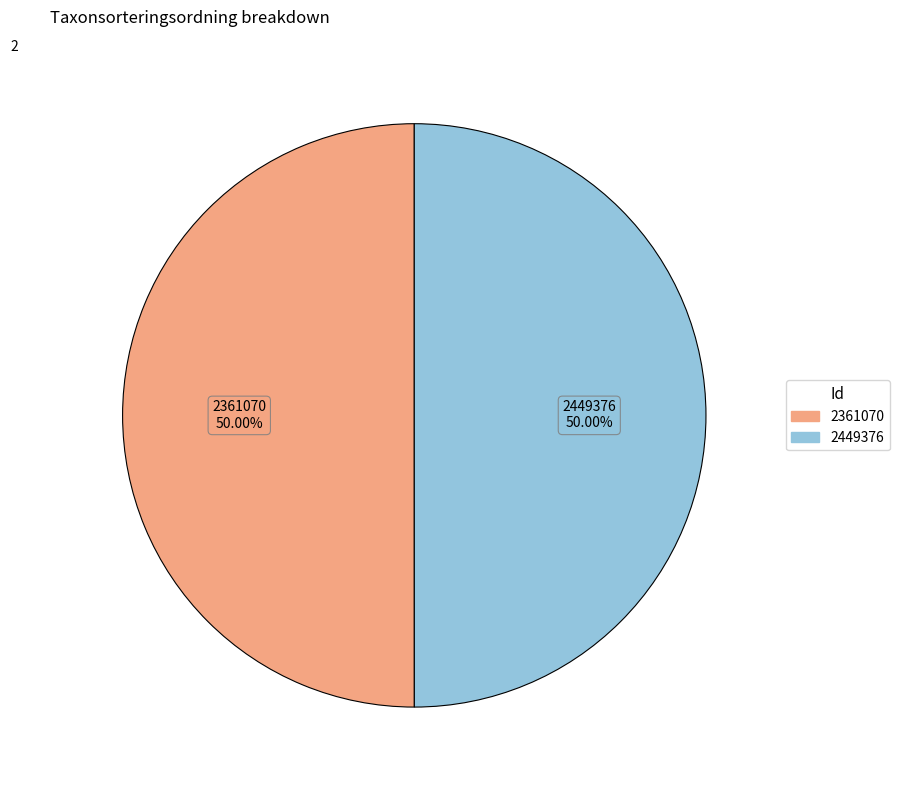

Do 2449376 and 2361070 together represent more than half of the pie?

Yes